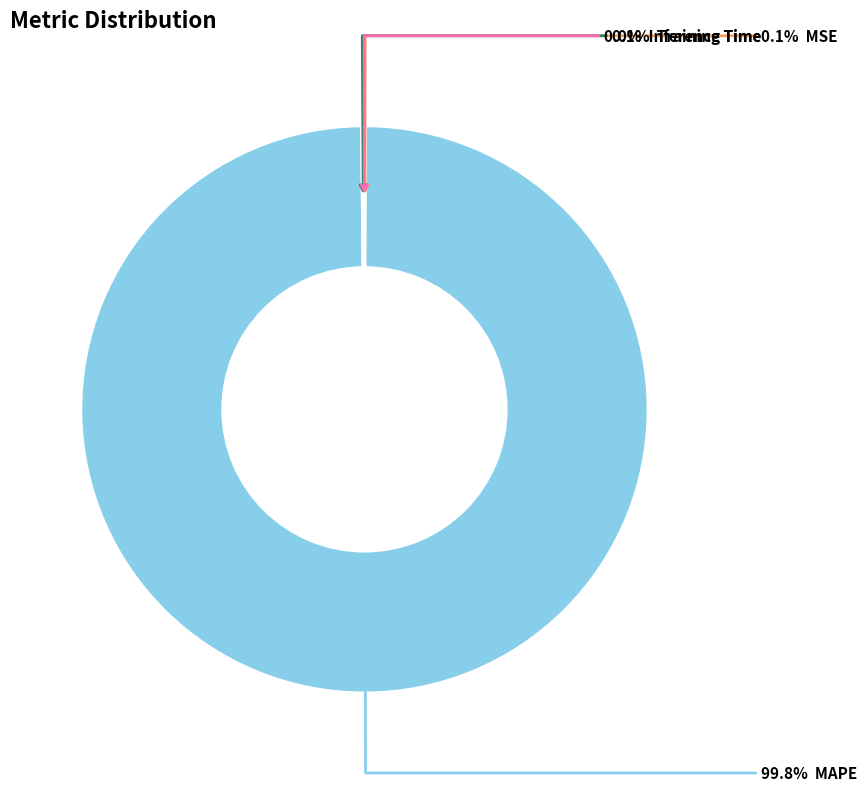

To the nearest percent, what is the difference between the largest and smallest slice percentages?

100%